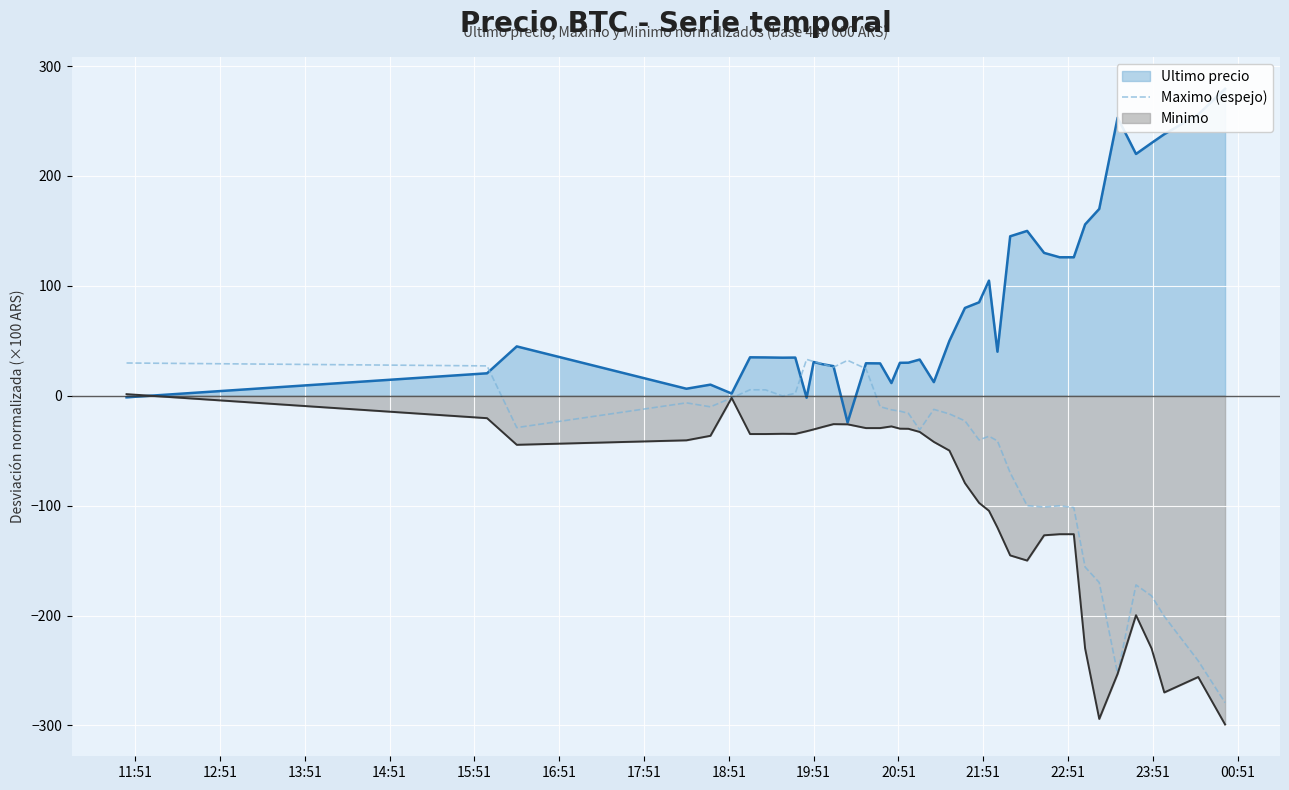

What is the difference between the maximum and minimum values?

312.4